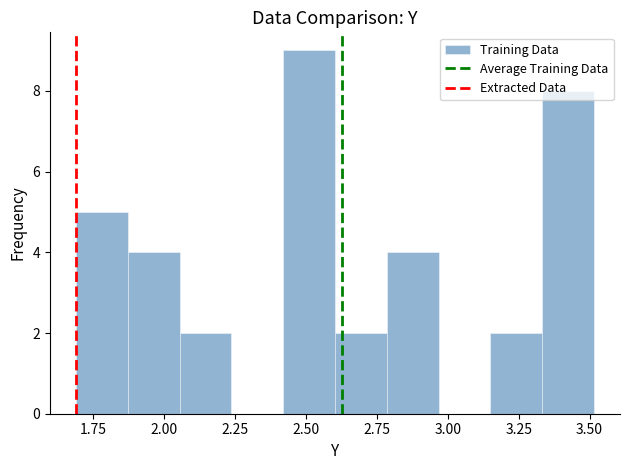

Around what value on the x-axis is the tallest bar? Give the approximate position of its centre, as read against the axis.

2.50